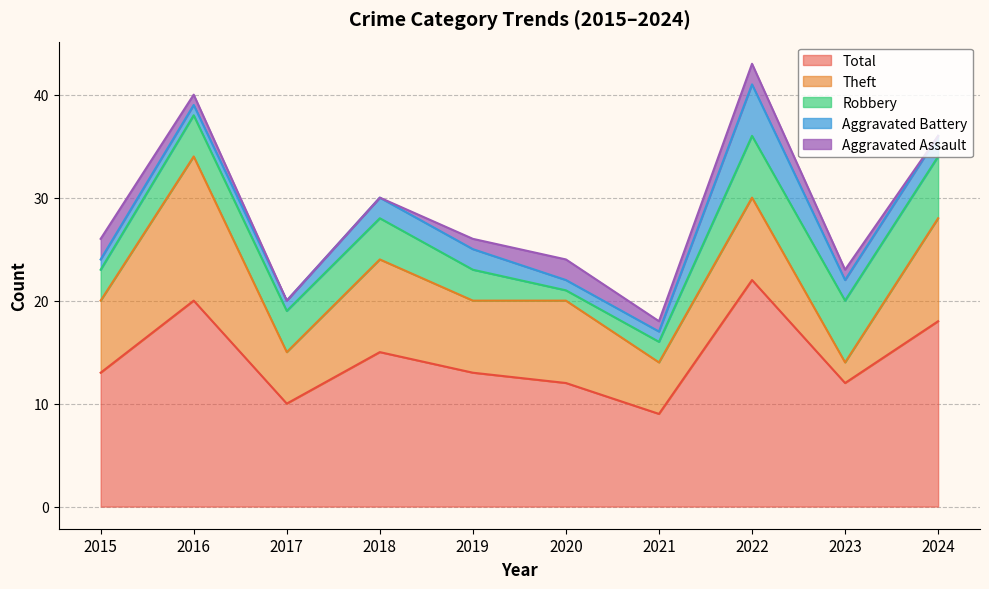

Does the chart have visible grid lines?

Yes